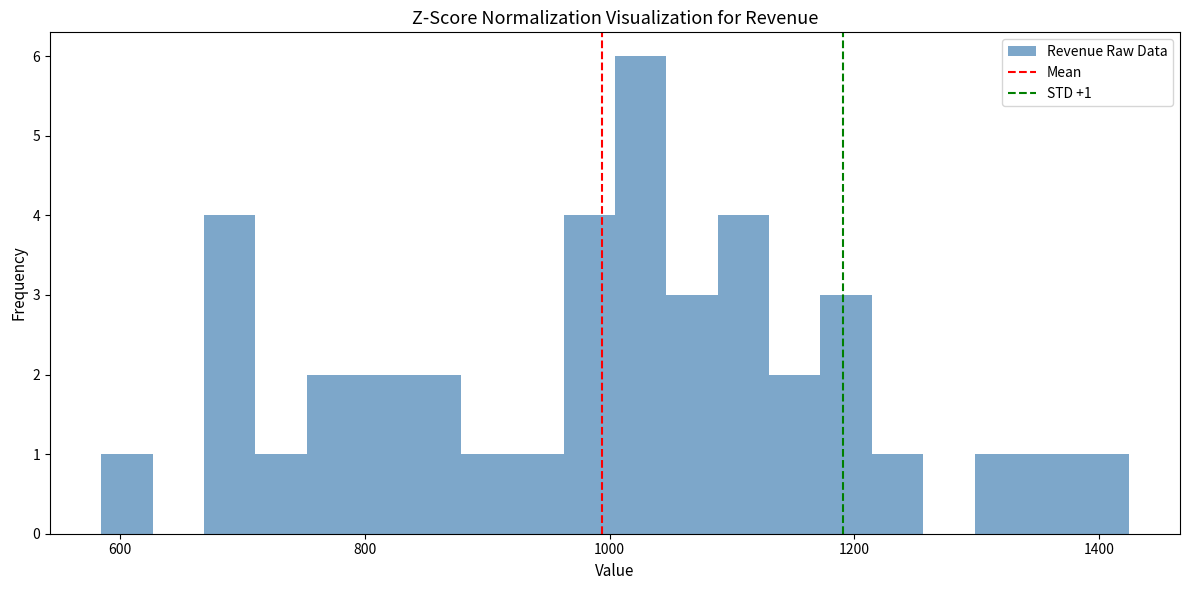

Read against the x-axis, roughly where is the centre of the tallest bar?

1020